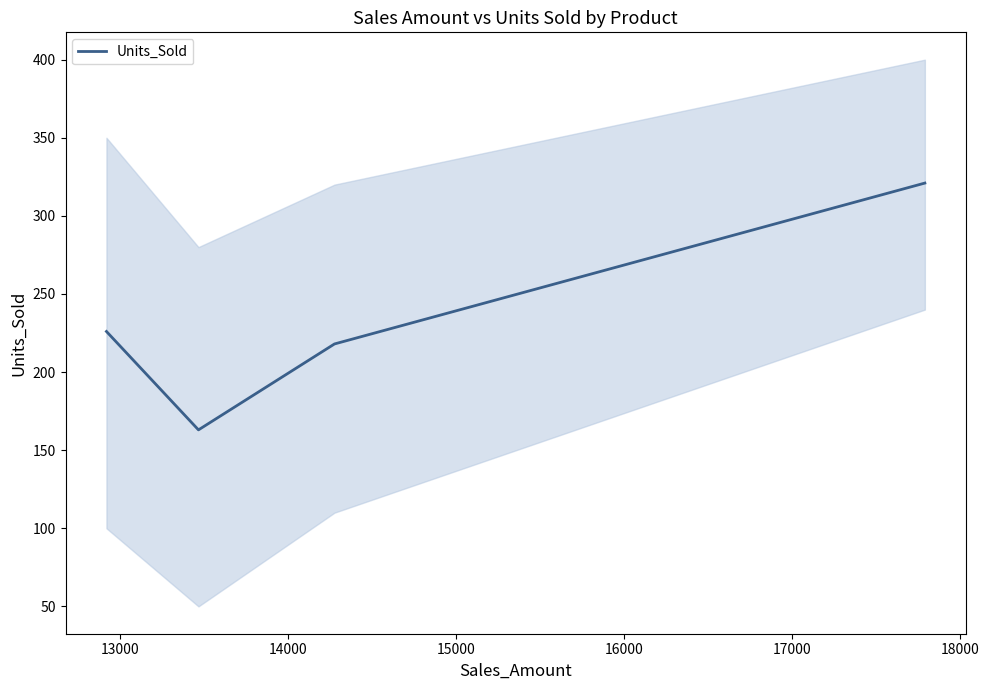

How many values in the Units_Sold series are below 226?

2